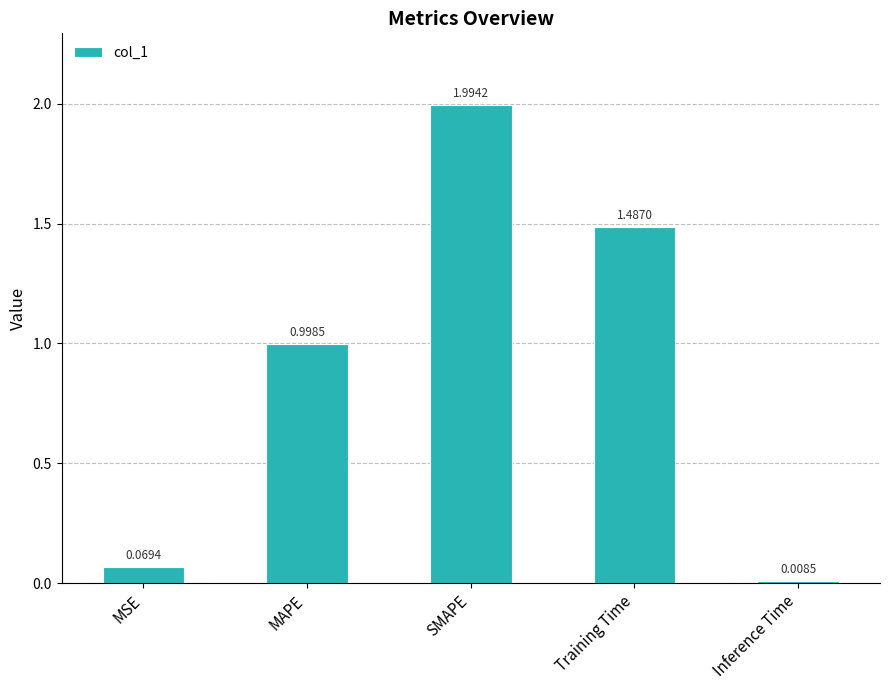

What is the label of the 2nd bar from the left?

MAPE